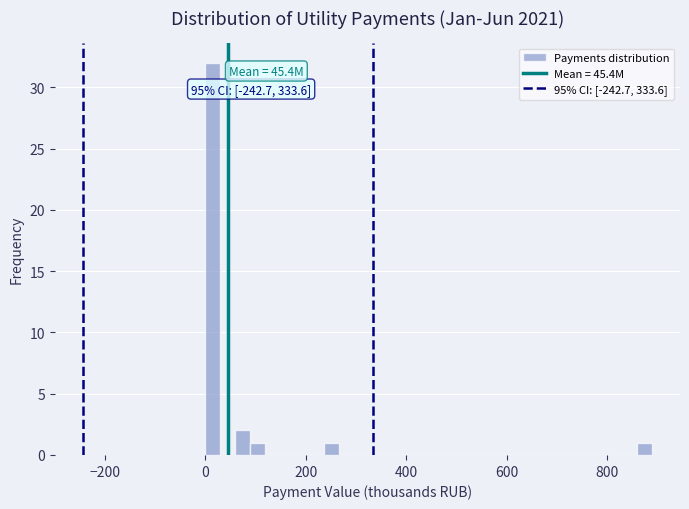

Read against the x-axis, roughly where is the centre of the tallest bar?

20